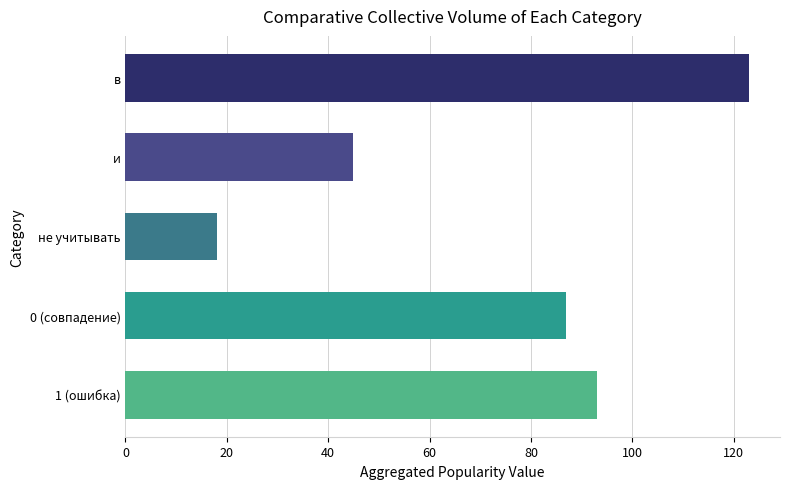

True or false: the data shows 18 at не учитывать.

True